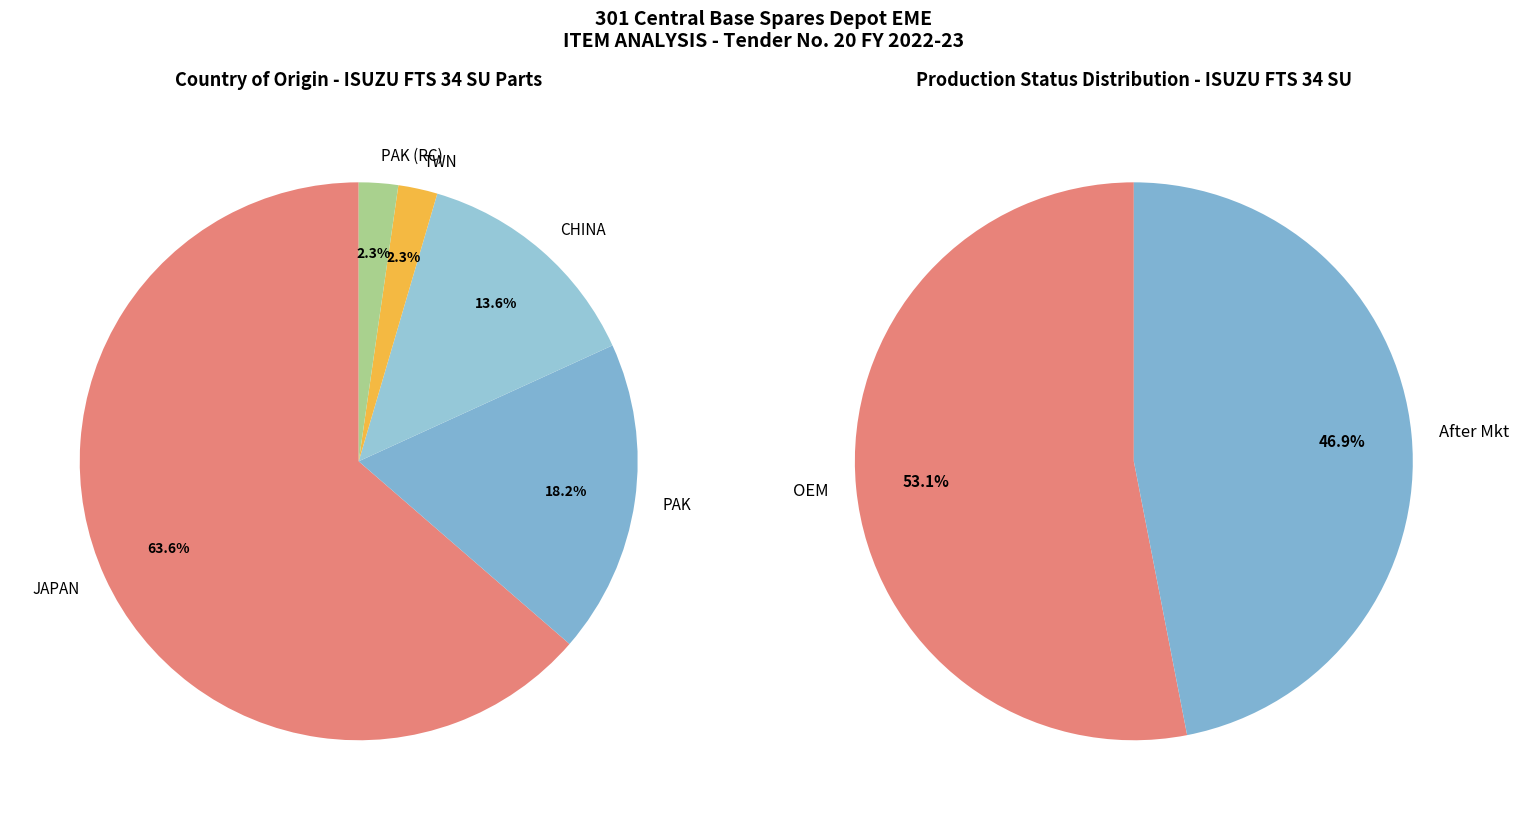

What percentage do OEM and After Mkt together represent?

100.0%